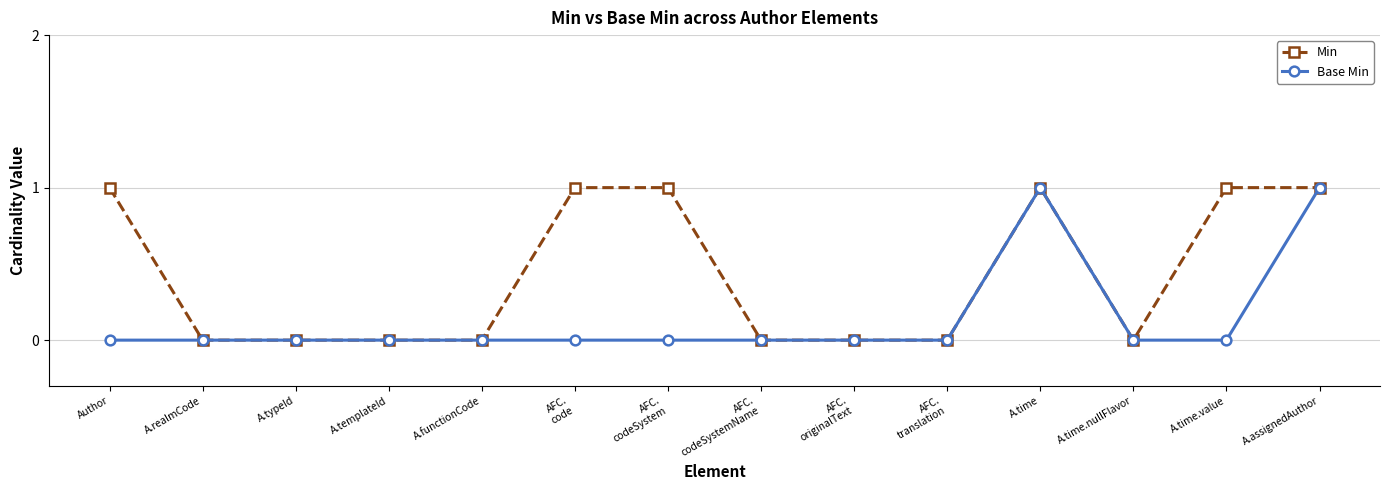

What are all the series names shown in the legend?

Min, Base Min